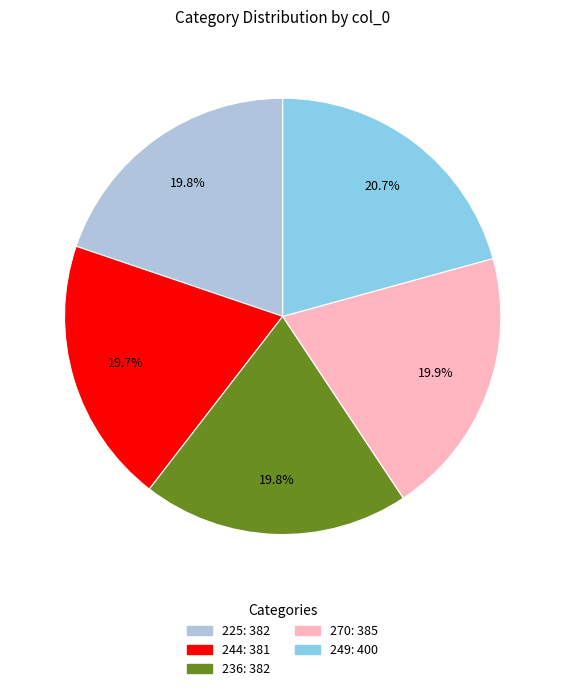

To the nearest percent, what percentage of the pie is 270?

20%